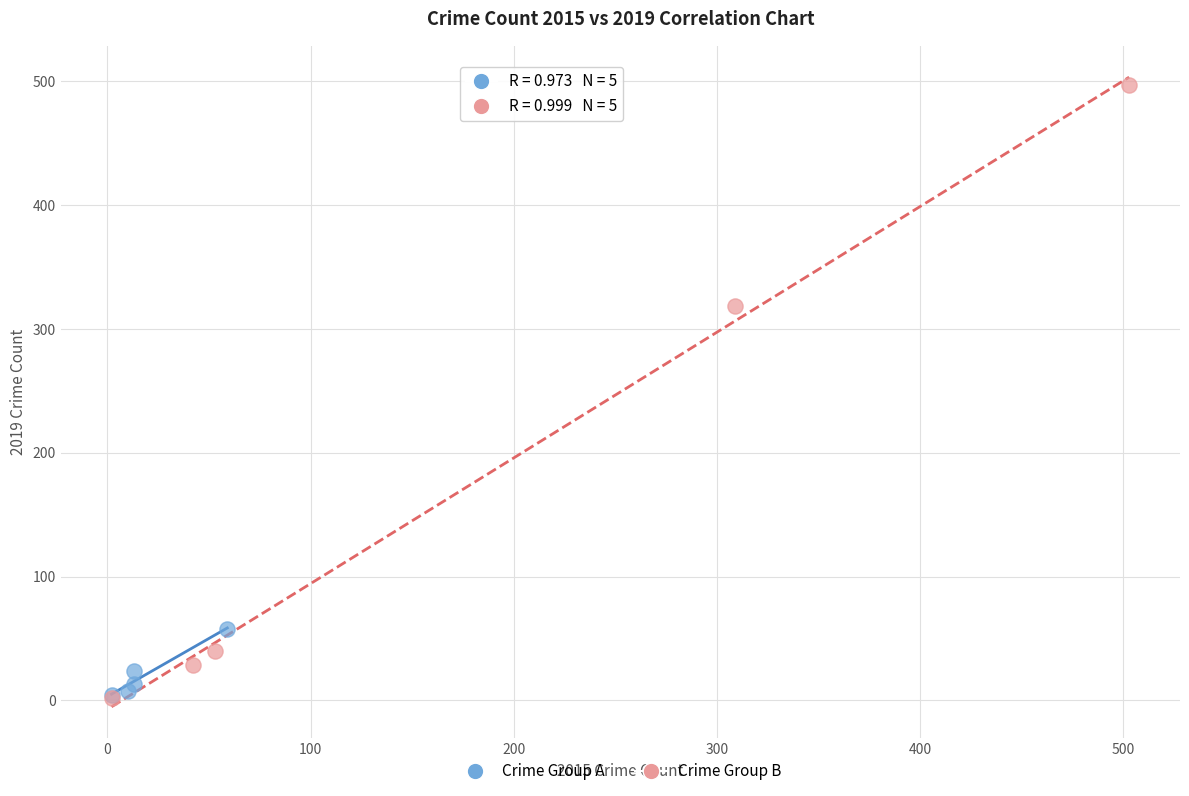

Which series reaches the maximum Y coordinate?

Crime Group B